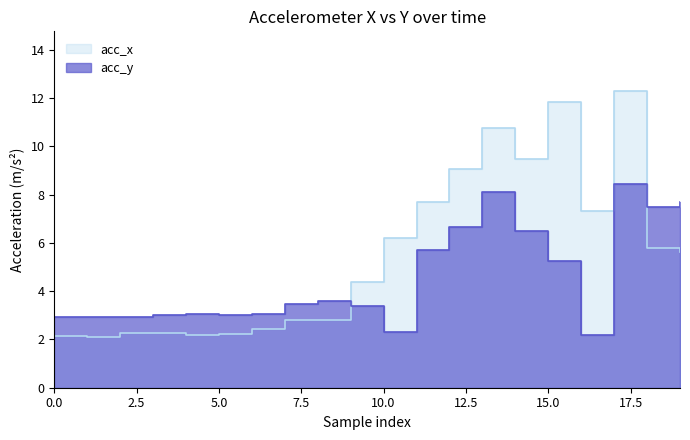

Where do acc_y and acc_x first cross each other?

8 and 9